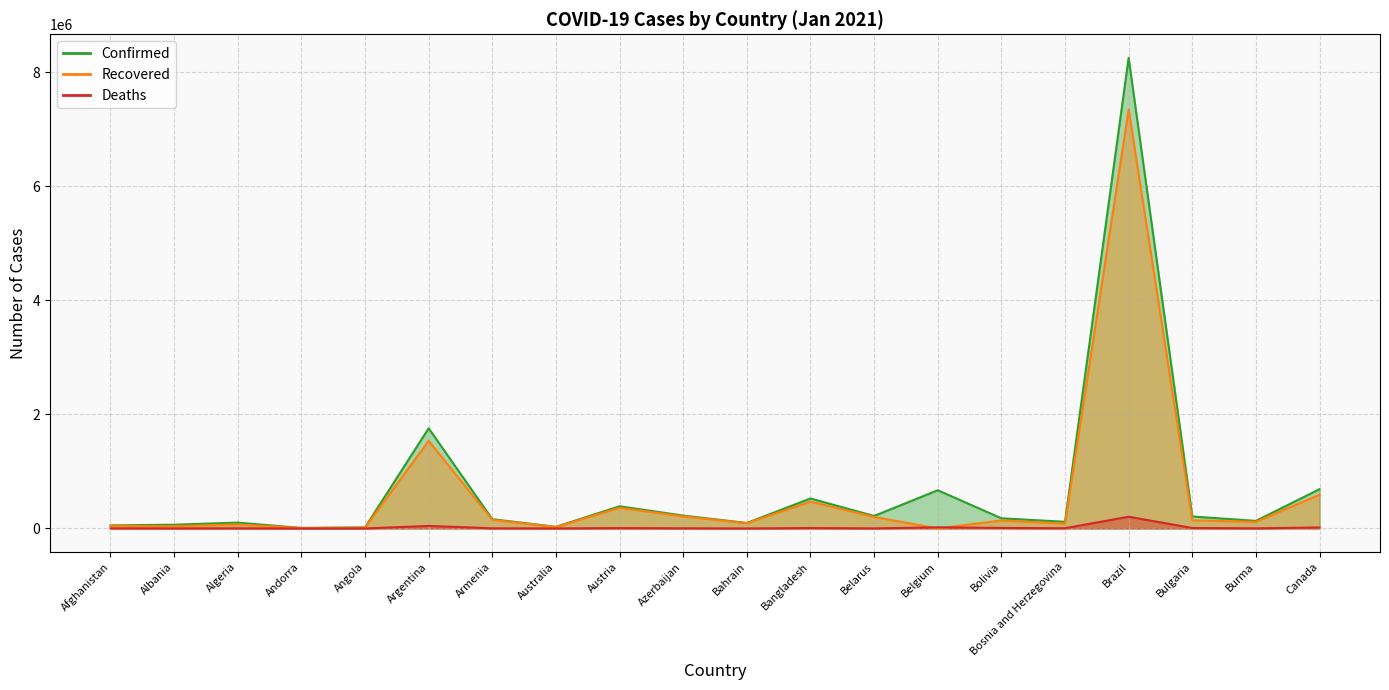

What is the label of the 3rd point from the right?

Bulgaria